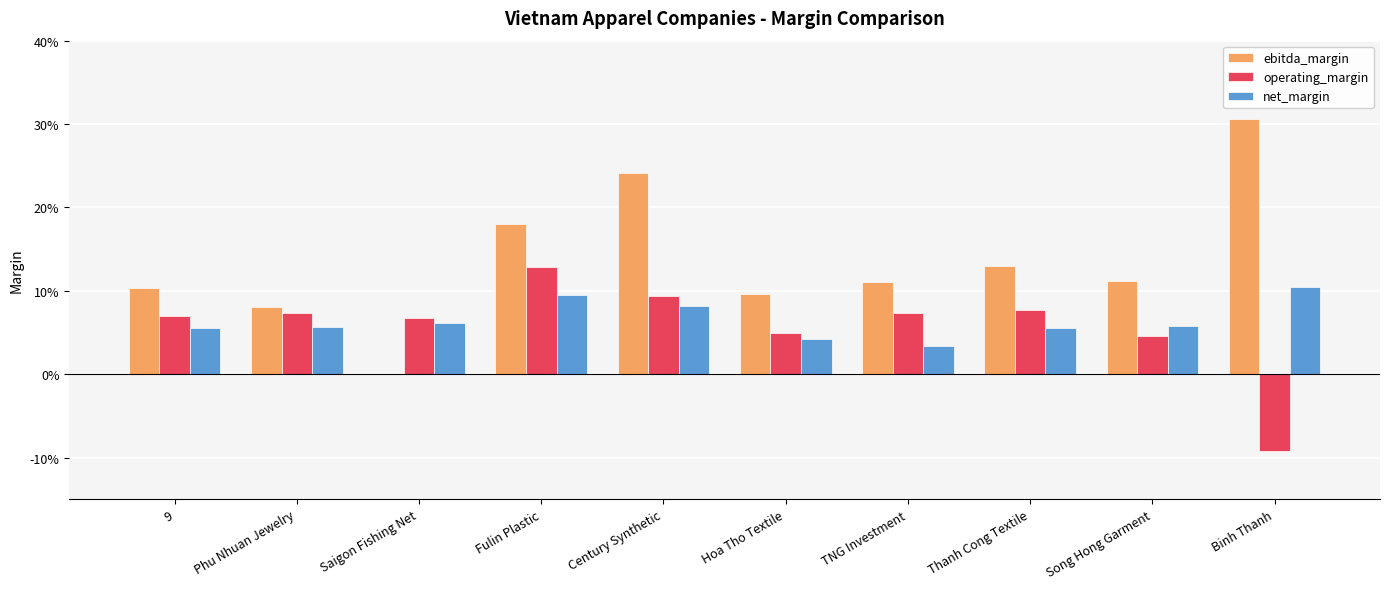

Is it true that ebitda_margin equals 0.2 at Century Synthetic?

True